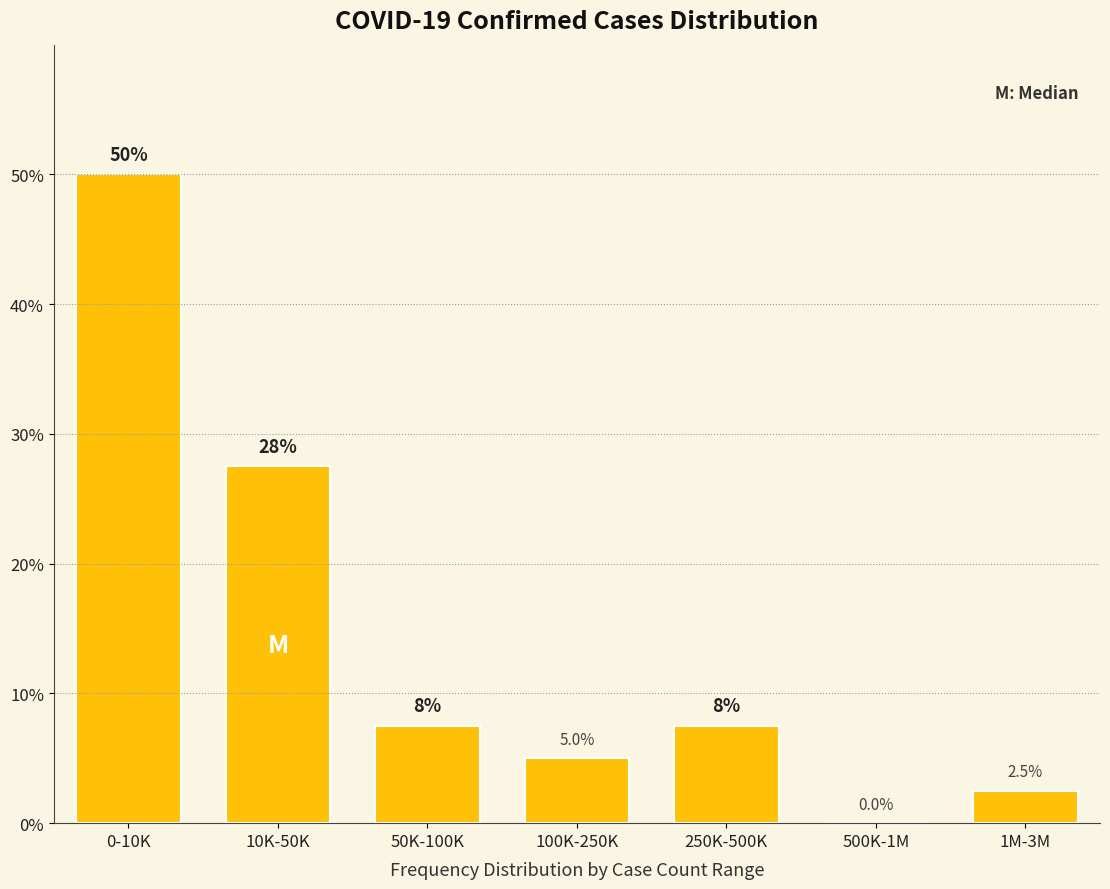

Reading left to right, transcribe all the data shown in this chart.

0-10K=50.0	10K-50K=27.5	50K-100K=7.5	100K-250K=5.0	250K-500K=7.5	500K-1M=0.0	1M-3M=2.5